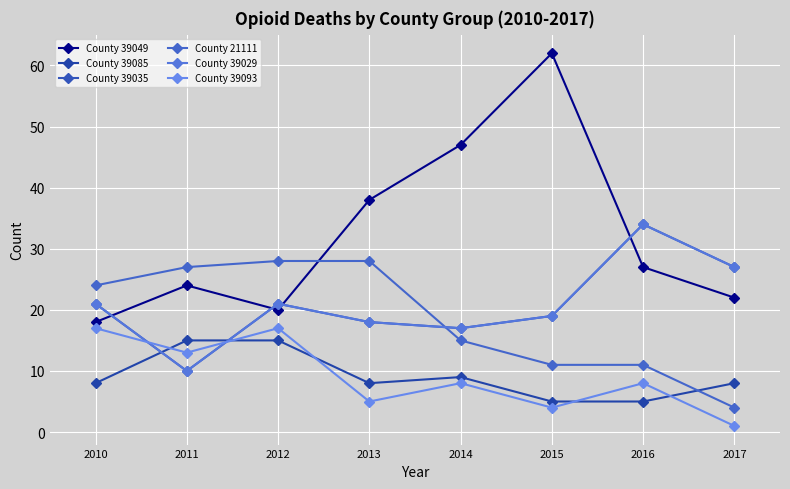

Reading left to right, transcribe all the data shown in this chart.

County 39049: 2010=18	2011=24	2012=20	2013=38	2014=47	2015=62	2016=27	2017=22
County 39085: 2010=8	2011=15	2012=15	2013=8	2014=9	2015=5	2016=5	2017=8
County 39035: 2010=21	2011=10	2012=21	2013=18	2014=17	2015=19	2016=34	2017=27
County 21111: 2010=24	2011=27	2012=28	2013=28	2014=15	2015=11	2016=11	2017=4
County 39029: 2010=21	2011=10	2012=21	2013=18	2014=17	2015=19	2016=34	2017=27
County 39093: 2010=17	2011=13	2012=17	2013=5	2014=8	2015=4	2016=8	2017=1